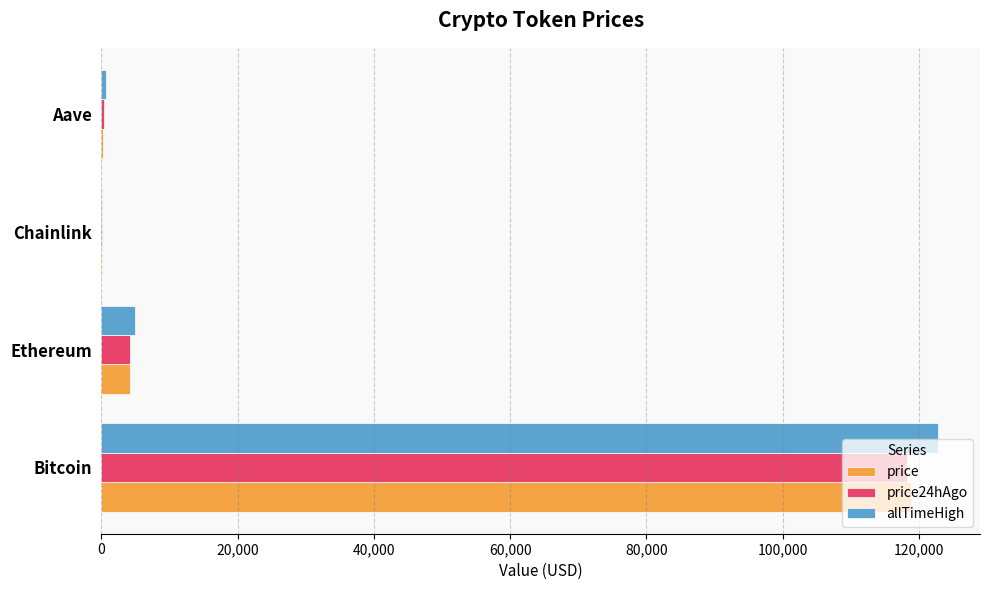

The price24hAgo series shows 193111.9 at Bitcoin. True or false?

False